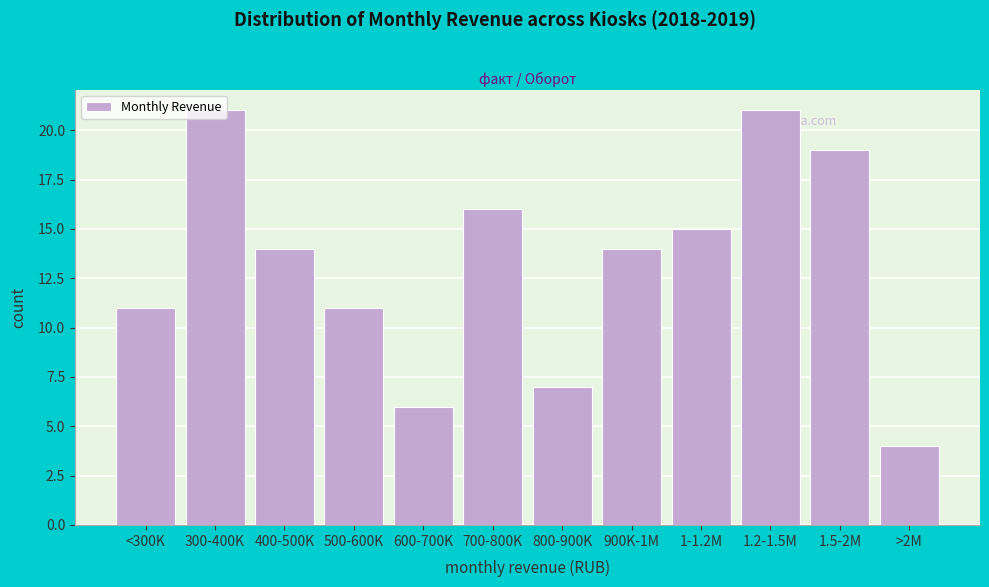

What is the average value?

13